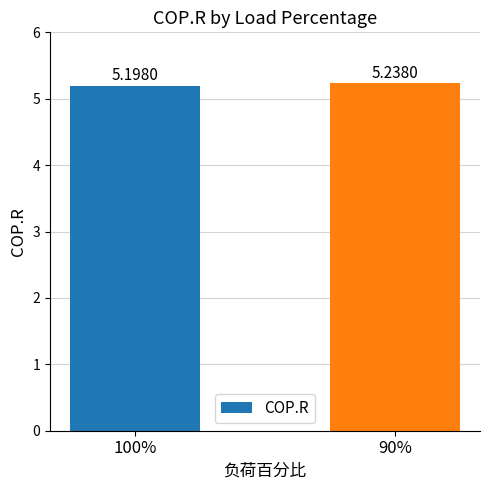

The chart shows a value of 2.0 at 100%. True or false?

False